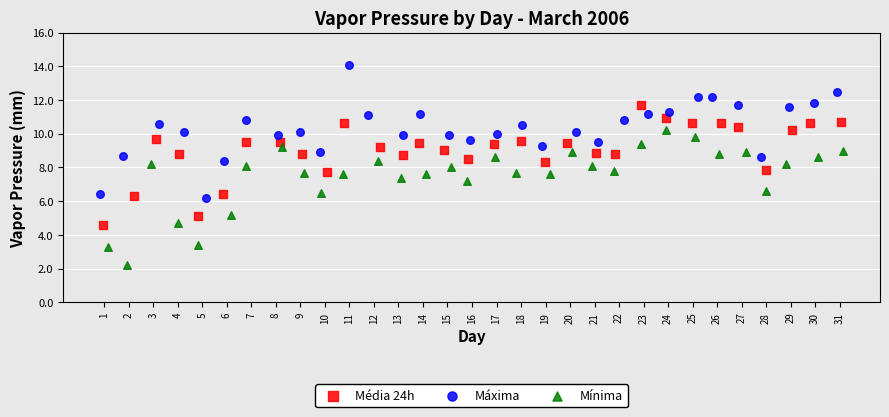

What are all the series names shown in the legend?

Média 24h, Máxima, Mínima